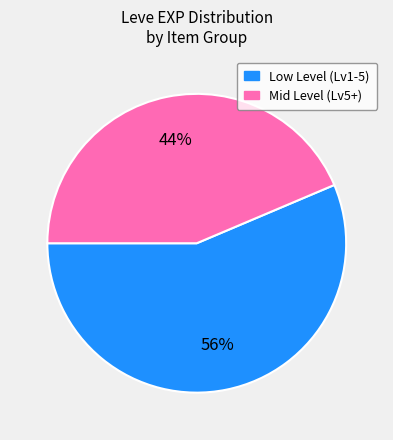

How many slices are in this pie chart?

2